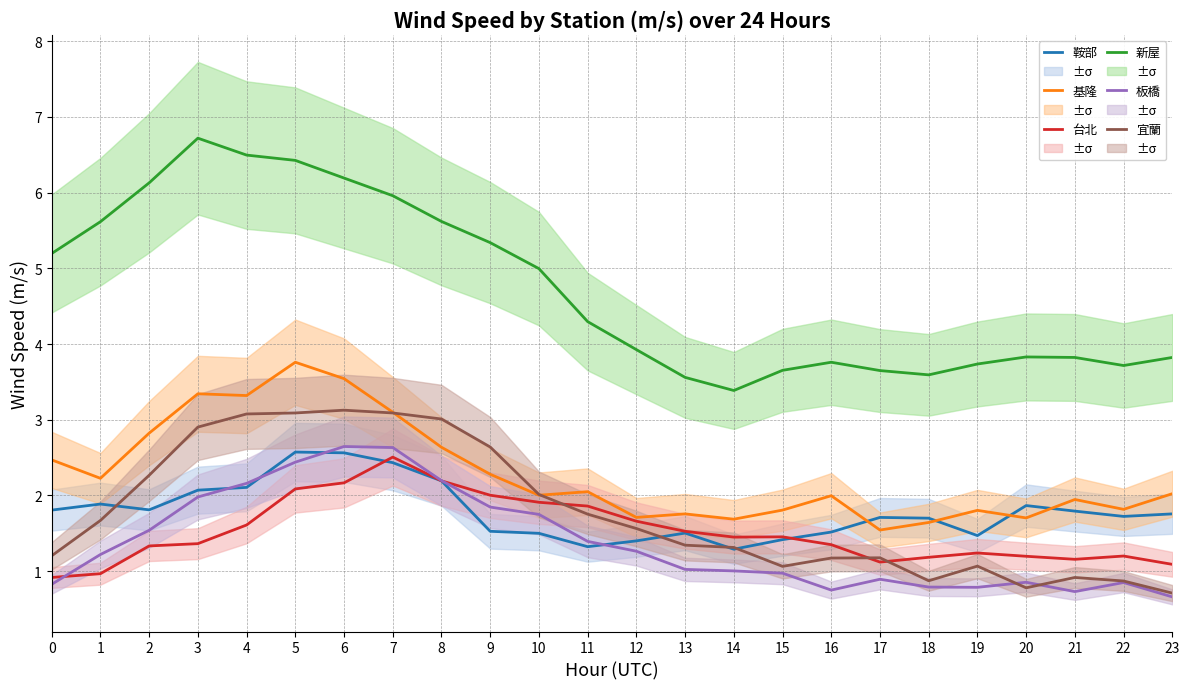

Rank the categories by 基隆 value from lowest to highest.

17, 18, 14, 20, 12, 13, 19, 15, 22, 21, 16, 10, 23, 11, 1, 9, 0, 8, 2, 7, 4, 3, 6, 5